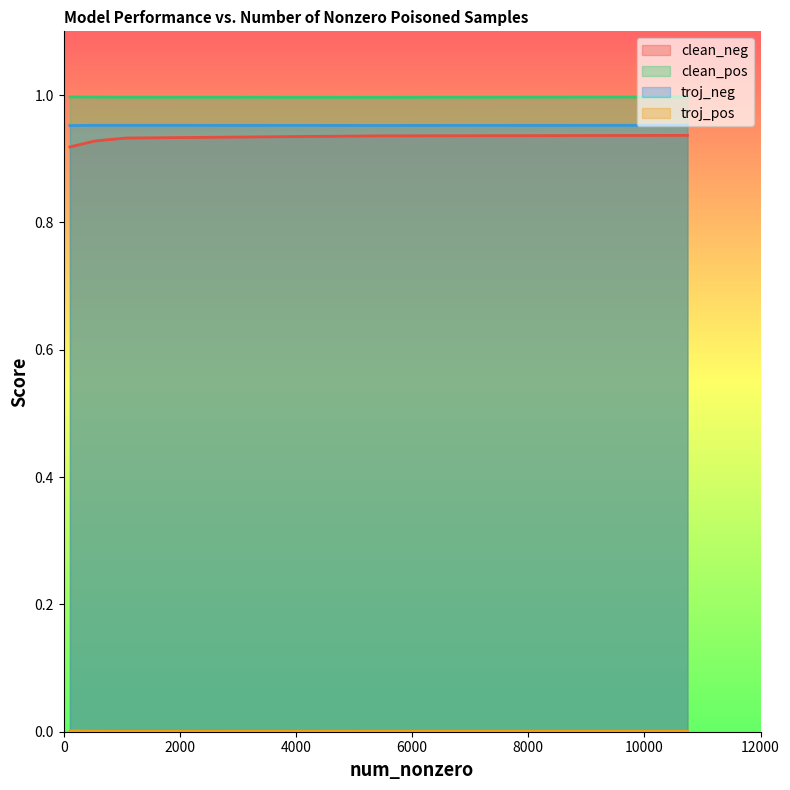

What is the sum of the clean_neg values at 3 and 2?

1.9